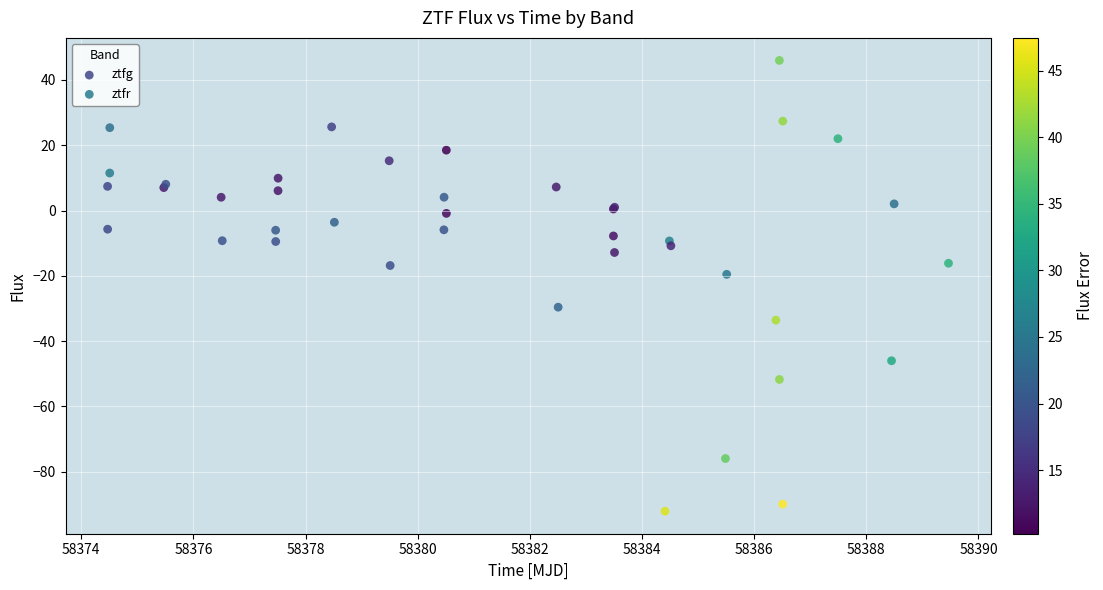

Which series reaches the maximum Y coordinate?

ztfr